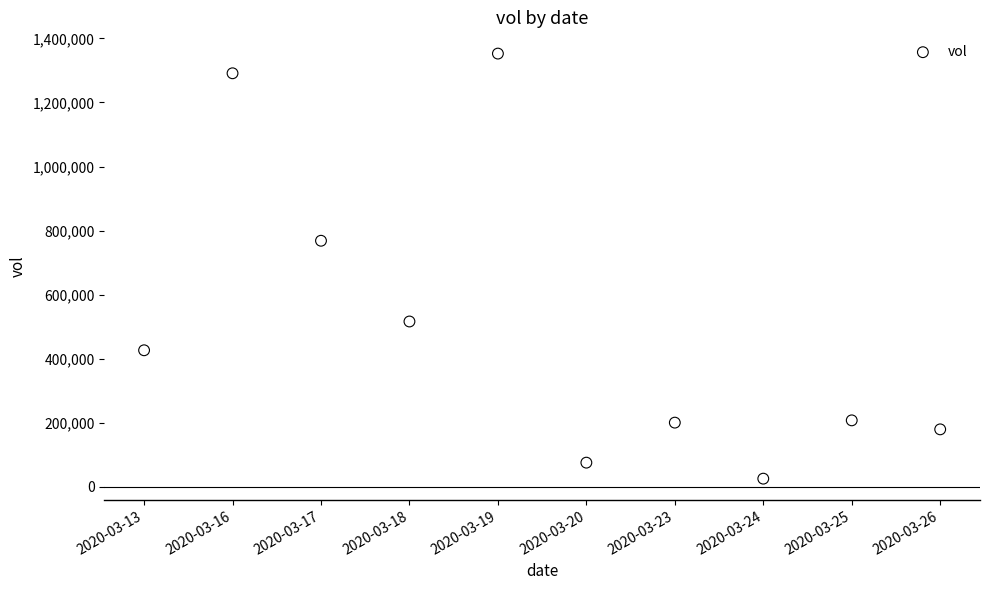

What is the average Y value?

504000